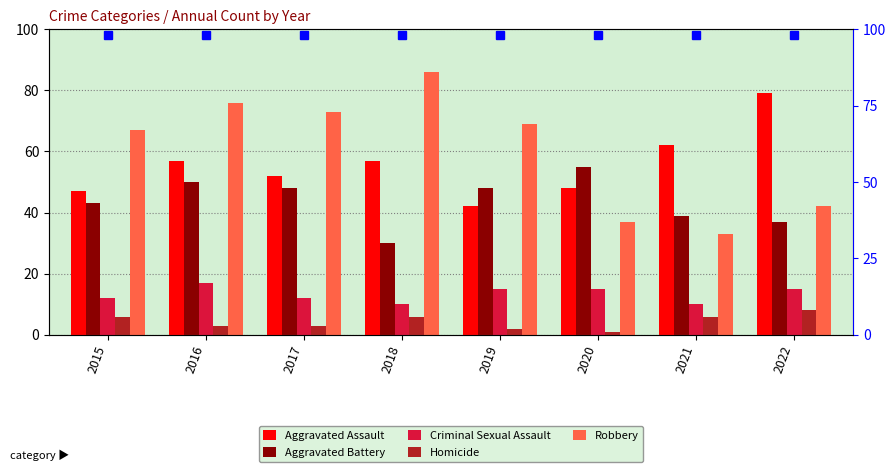

Is the value of Criminal Sexual Assault at 2015 greater than the value of Aggravated Assault at 2020?

No